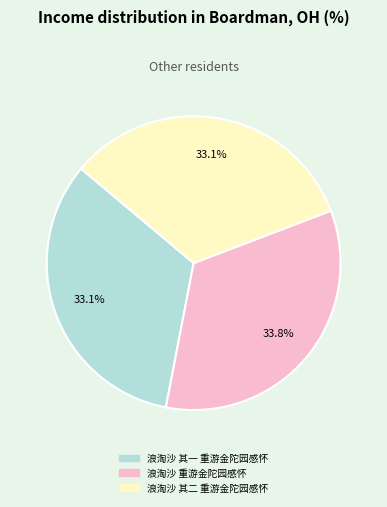

Which slice is the largest?

浪淘沙 重游金陀园感怀